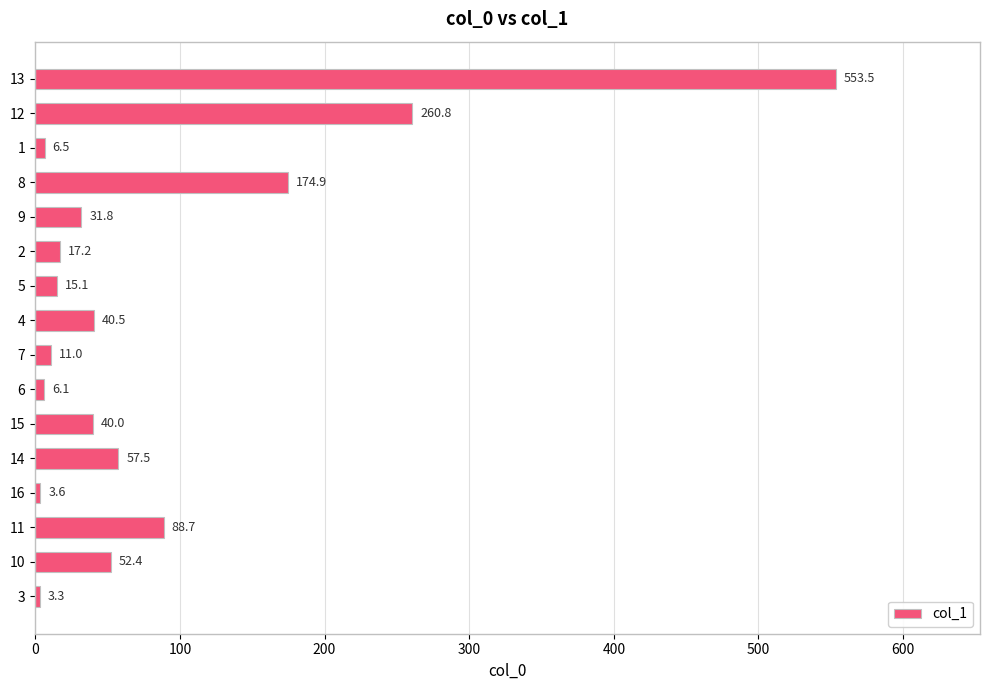

Reading bottom to top, list all the values displayed in this chart.

3.3	52.4	88.7	3.6	57.5	40.0	6.1	11.0	40.5	15.1	17.2	31.8	174.9	6.5	260.8	553.5